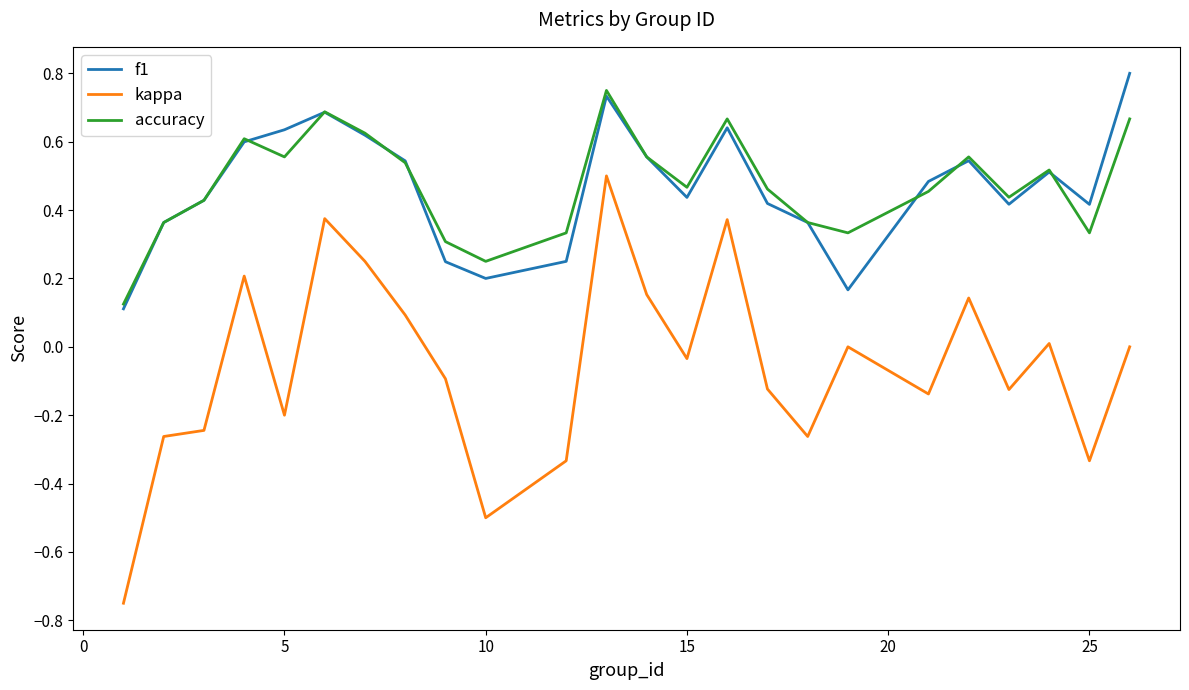

Which series has the widest spread of values?

kappa